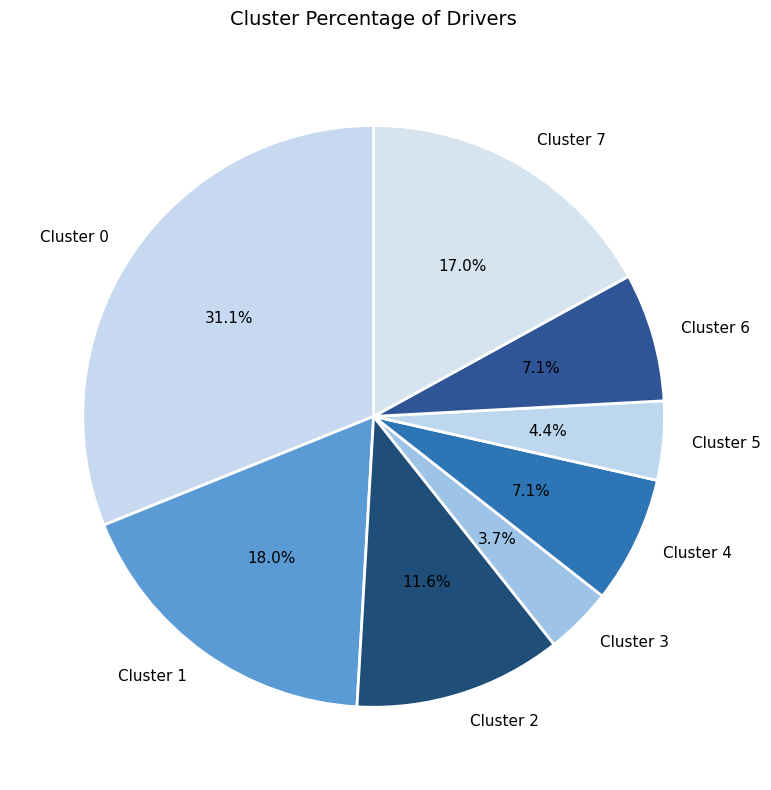

Combined, what portion of the pie is Cluster 6 and Cluster 5?

11.5%